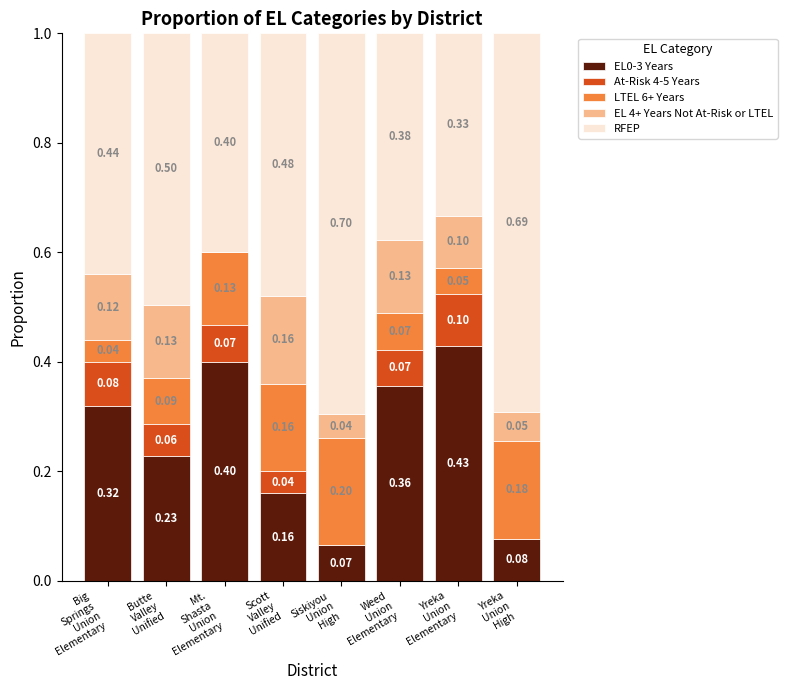

What is the sum of all EL0-3 Years values?

2.0